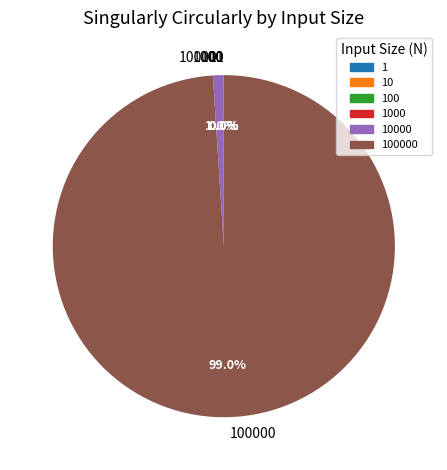

Does any single category account for the majority?

Yes